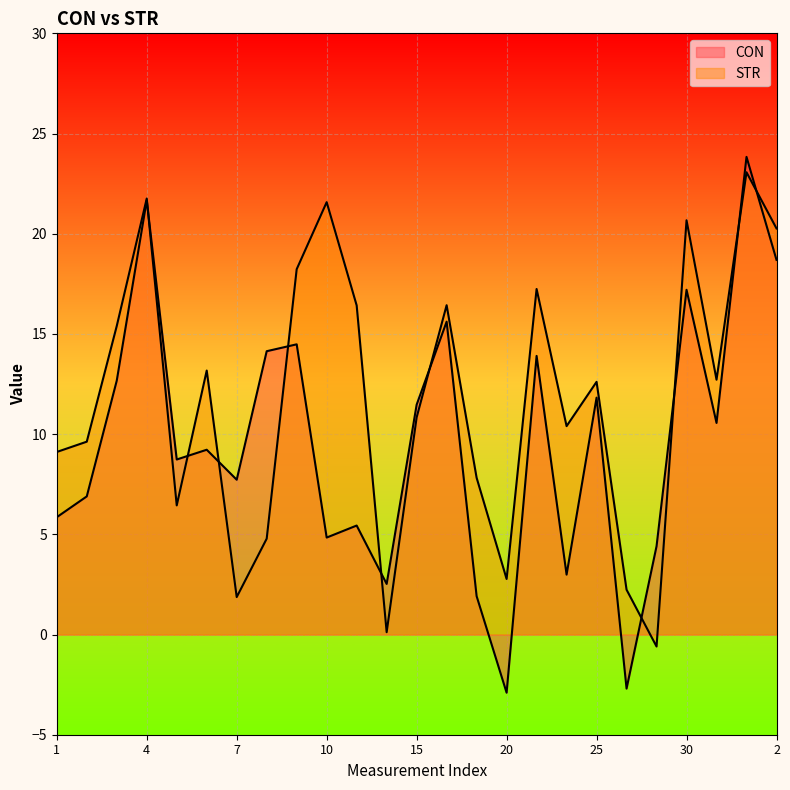

What is the average value of the CON series?

9.6